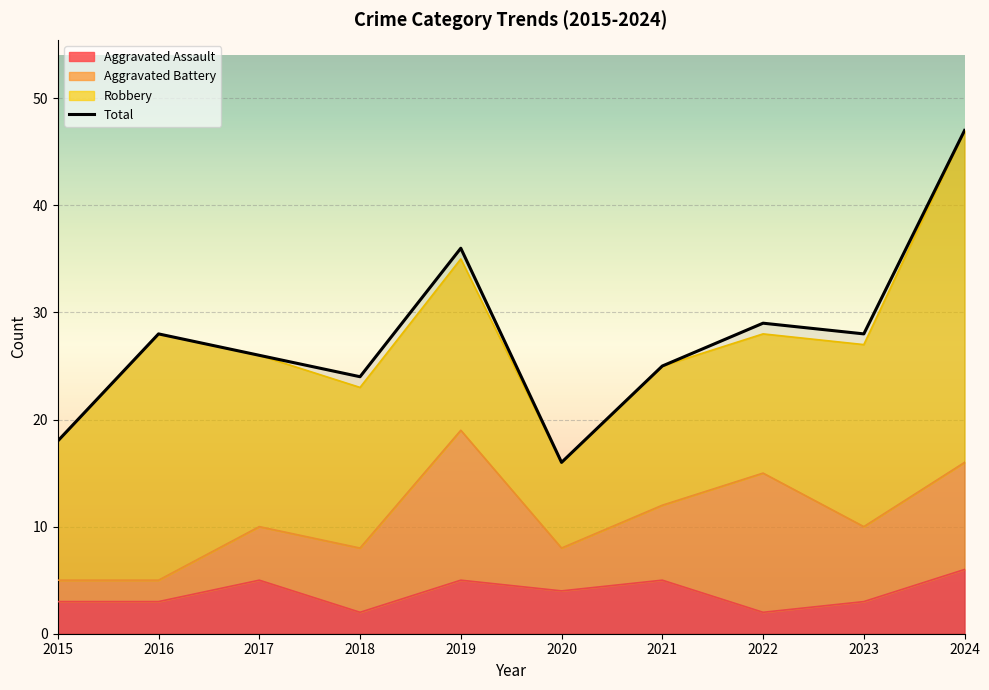

The value of Aggravated Assault at 2017 is 5. True or false?

True